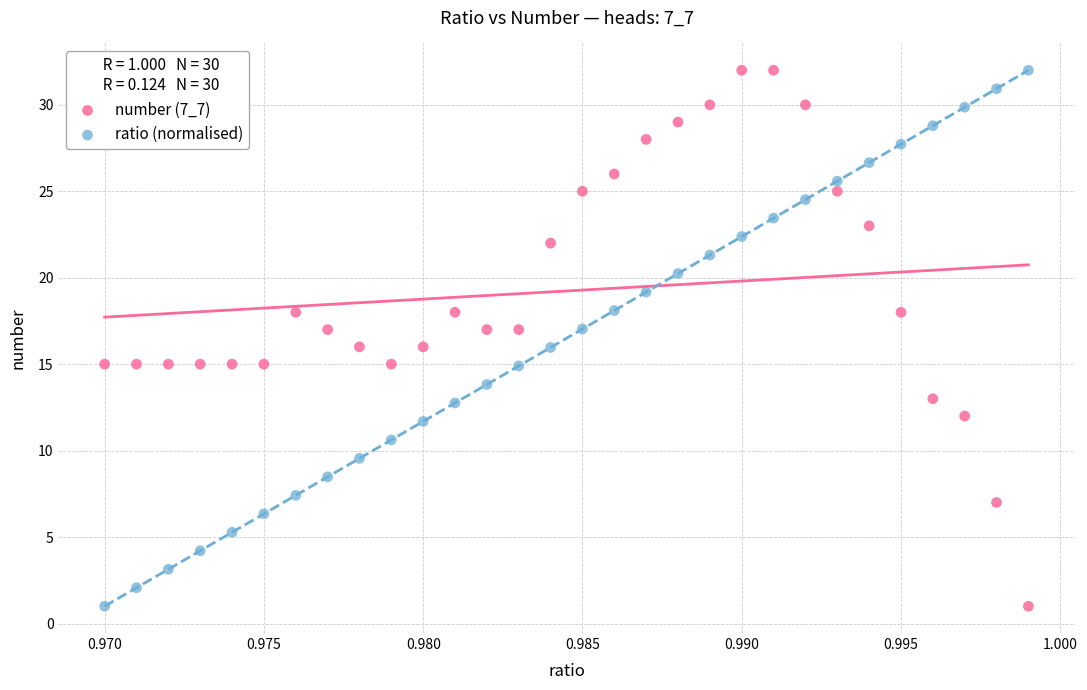

What are all the series names shown in the legend?

number (7_7), ratio (normalised)